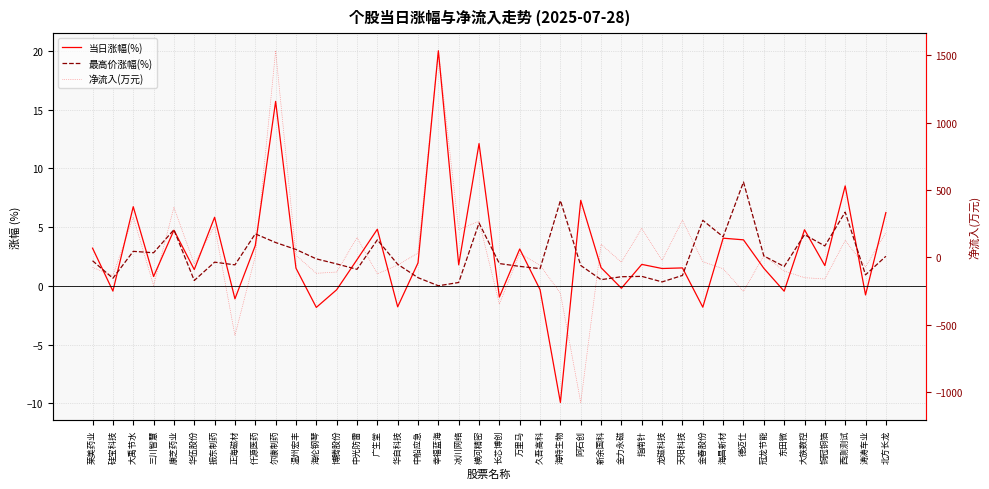

Reading left to right, extract all data points from this chart.

当日涨幅(%): 莱美药业=3.2	硅宝科技=-0.5	大禹节水=6.7	三川智慧=0.8	康芝药业=4.7	华伍股份=1.4	振东制药=5.8	正海磁材=-1.1	仟源医药=3.4	尔康制药=15.7	温州宏丰=1.5	海伦钢琴=-1.8	博腾股份=-0.3	中光防雷=2.2	广生堂=4.8	华自科技=-1.8	中船应急=1.9	幸福蓝海=20.0	冰川网络=1.8	横河精密=12.1	长芯博创=-1.0	万里马=3.1	久吾高科=-0.3	海特生物=-9.9	阿石创=7.3	新余国科=1.5	金力永磁=-0.2	指南针=1.8	龙磁科技=1.5	天阳科技=1.5	金春股份=-1.8	海昌新材=4.0	德迈仕=3.9	冠龙节能=1.5	东田微=-0.5	大族数控=4.8	铜冠铜箔=1.7	西测测试=8.5	涛涛车业=-0.8	北方长龙=6.2
最高价涨幅(%): 莱美药业=2.1	硅宝科技=0.6	大禹节水=2.9	三川智慧=2.8	康芝药业=4.8	华伍股份=0.5	振东制药=2.0	正海磁材=1.8	仟源医药=4.4	尔康制药=3.7	温州宏丰=3.1	海伦钢琴=2.3	博腾股份=1.9	中光防雷=1.4	广生堂=3.9	华自科技=1.8	中船应急=0.7	幸福蓝海=0.0	冰川网络=0.3	横河精密=5.3	长芯博创=1.9	万里马=1.6	久吾高科=1.5	海特生物=7.2	阿石创=1.7	新余国科=0.5	金力永磁=0.8	指南针=0.8	龙磁科技=0.3	天阳科技=0.9	金春股份=5.6	海昌新材=4.2	德迈仕=8.8	冠龙节能=2.5	东田微=1.6	大族数控=4.3	铜冠铜箔=3.4	西测测试=6.3	涛涛车业=0.9	北方长龙=2.5
净流入(万元): 莱美药业=-75.2	硅宝科技=-135.4	大禹节水=298.2	三川智慧=-208.7	康芝药业=370.9	华伍股份=-49.5	振东制药=233.5	正海磁材=-579.4	仟源医药=7.6	尔康制药=1532.4	温州宏丰=15.8	海伦钢琴=-118.2	博腾股份=-108.9	中光防雷=146.7	广生堂=-122.1	华自科技=-57.5	中船应急=32.2	幸福蓝海=1530.8	冰川网络=205.8	横河精密=268.1	长芯博创=-346.3	万里马=28.9	久吾高科=-58.5	海特生物=-266.0	阿石创=-1076.2	新余国科=96.8	金力永磁=-36.1	指南针=215.3	龙磁科技=-22.3	天阳科技=275.9	金春股份=-32.0	海昌新材=-84.6	德迈仕=-252.2	冠龙节能=13.1	东田微=-101.2	大族数控=-150.7	铜冠铜箔=-160.4	西测测试=125.2	涛涛车业=-70.2	北方长龙=183.8